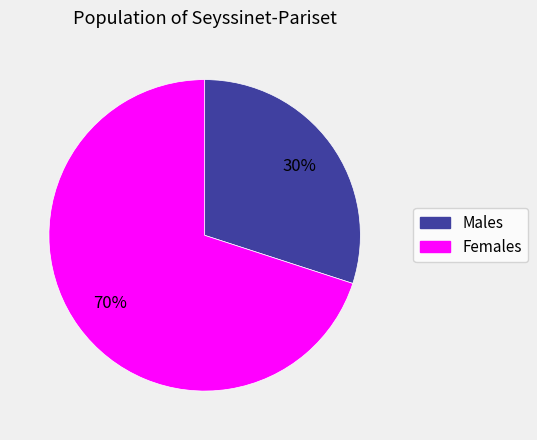

To the nearest percent, what is the average slice percentage?

50%